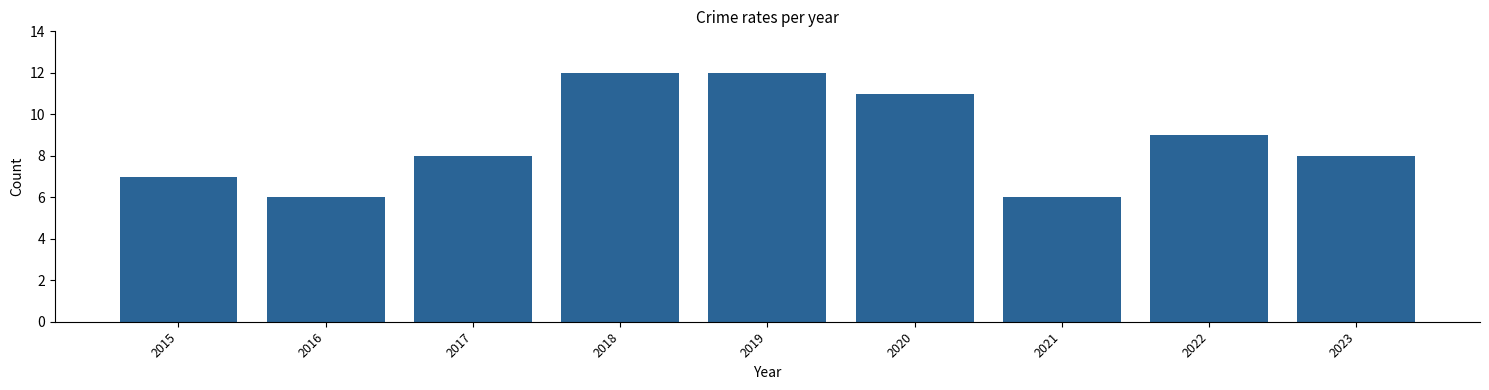

What is the average value?

9